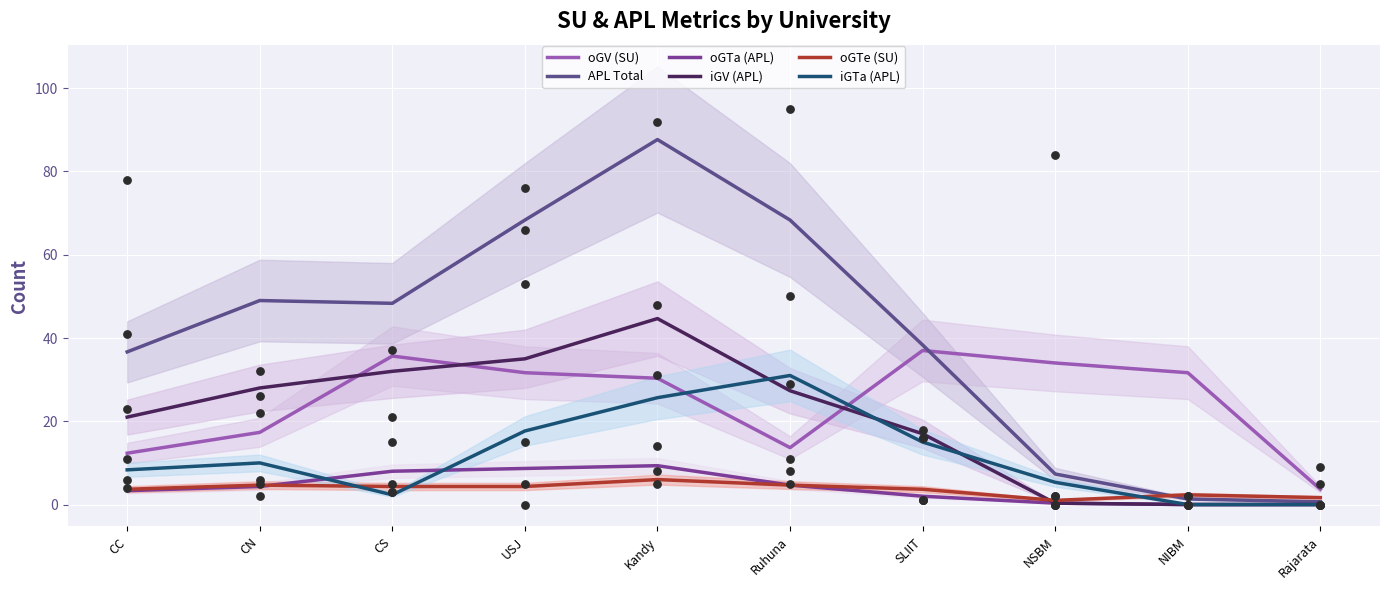

At how many categories does at least one series exceed 87?

1